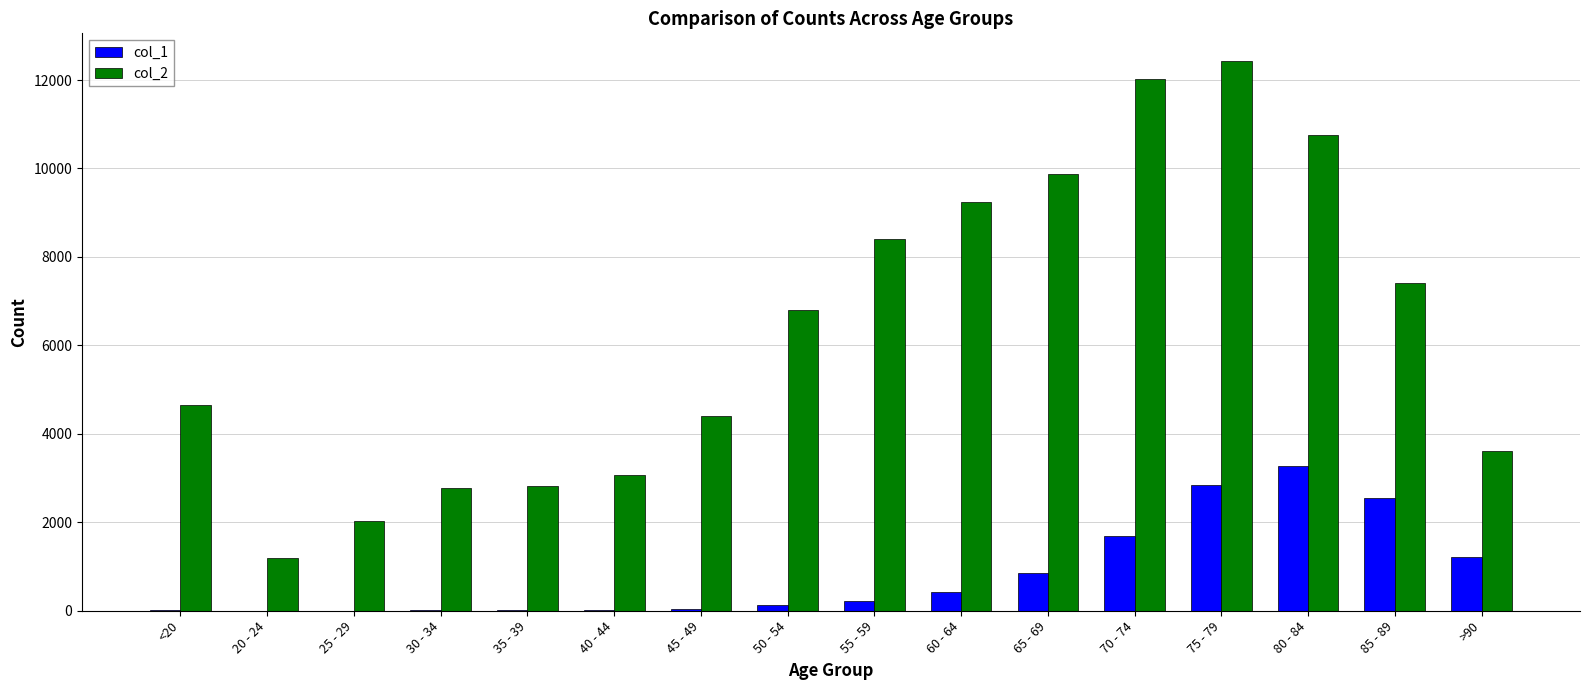

The value of col_2 at <20 is 4641. True or false?

True